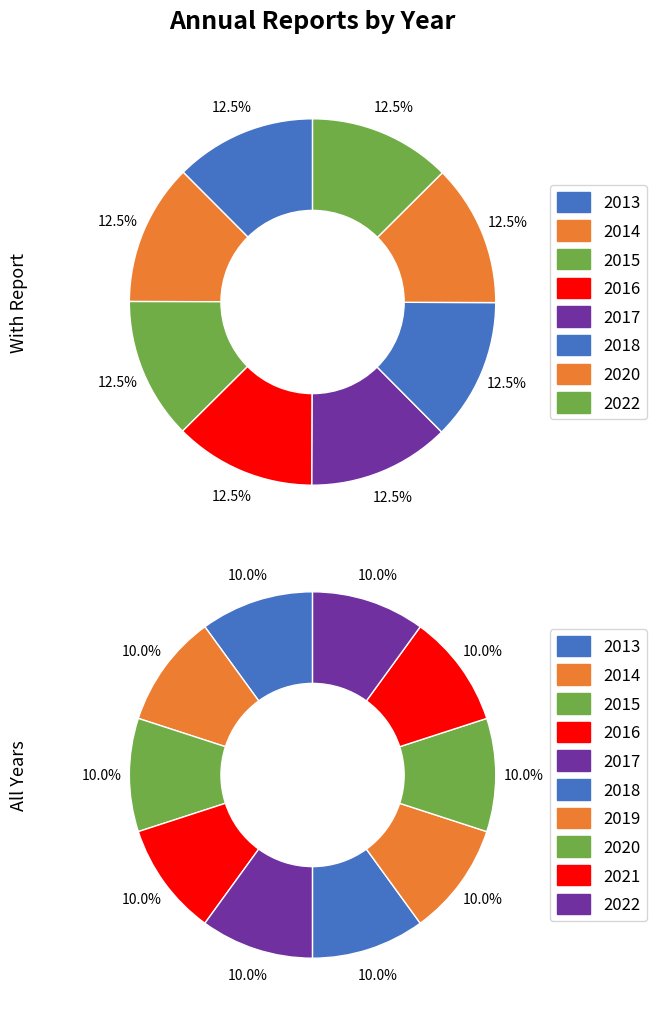

What percentage is the 2013 slice, to the nearest percent?

10%